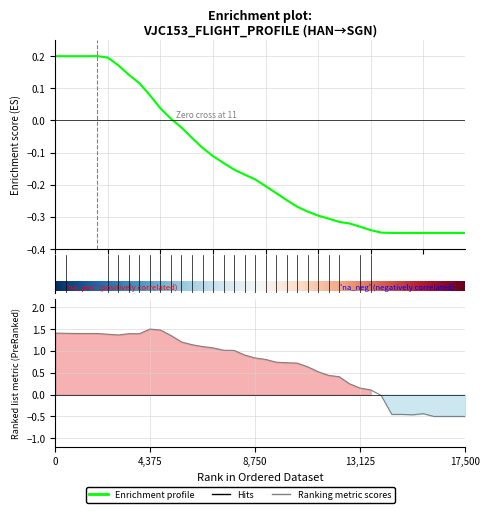

The value of ground_speed at 6 is 2.0. True or false?

False